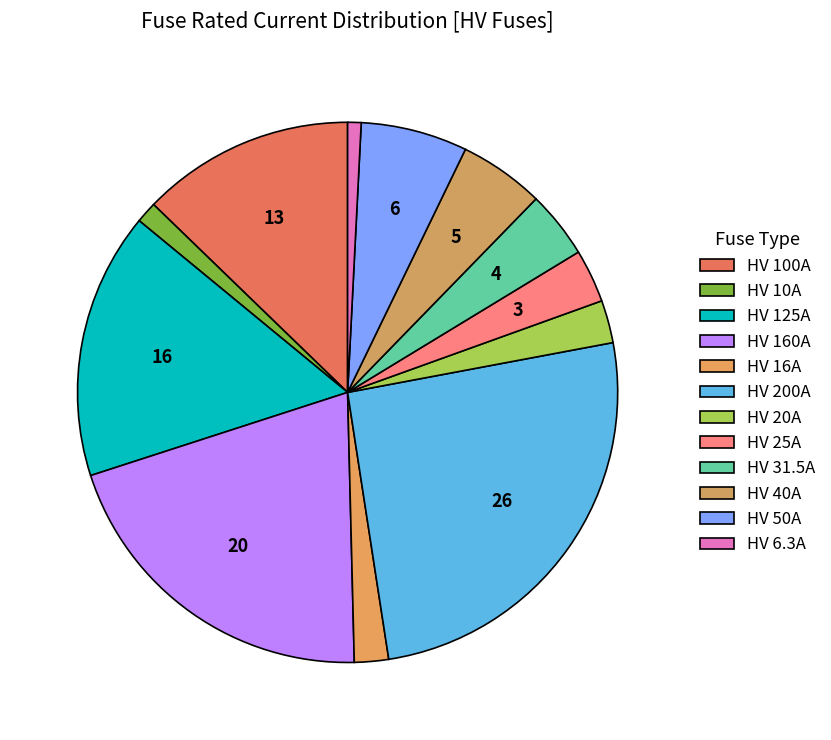

To the nearest percent, what is the combined percentage of HV 6.3A and HV 25A?

4%